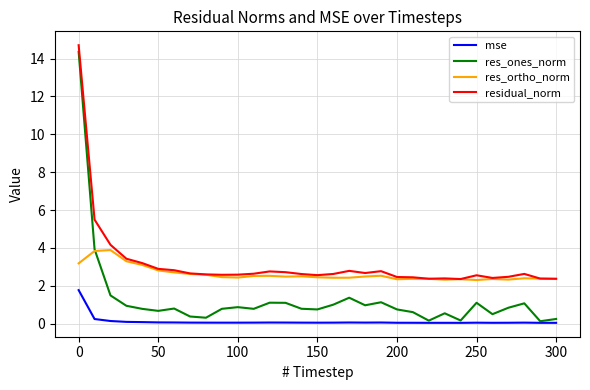

Which series has the largest range (max minus min)?

res_ones_norm